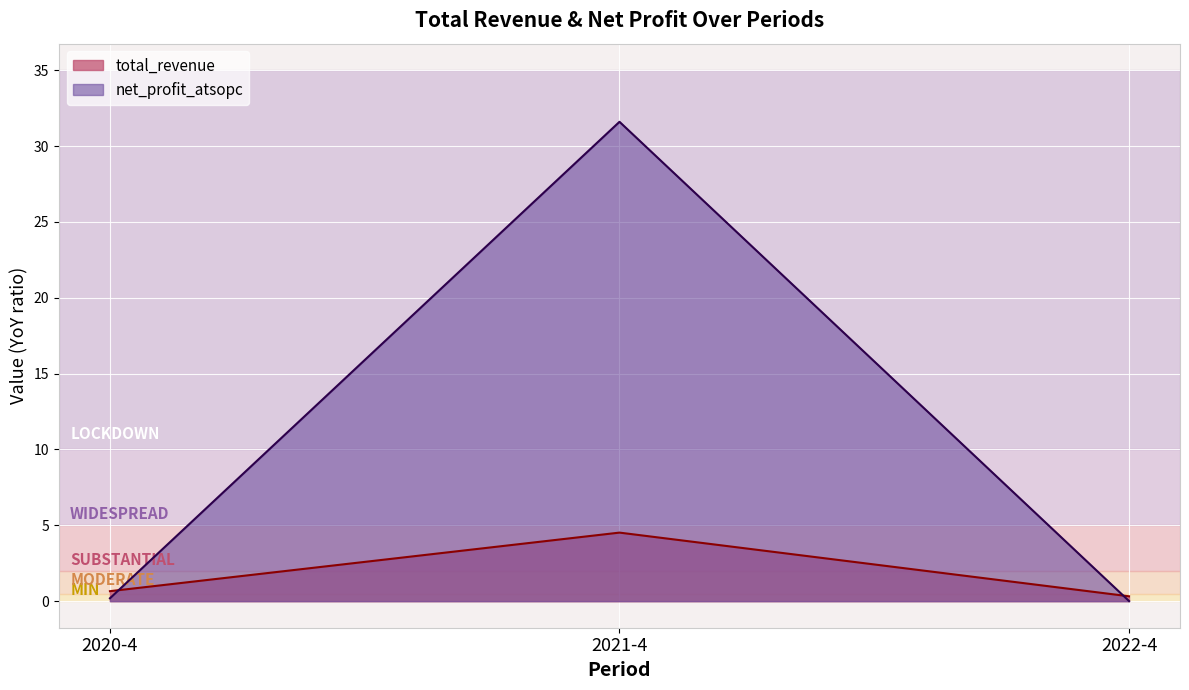

What is the average value of the total_revenue series?

1.8